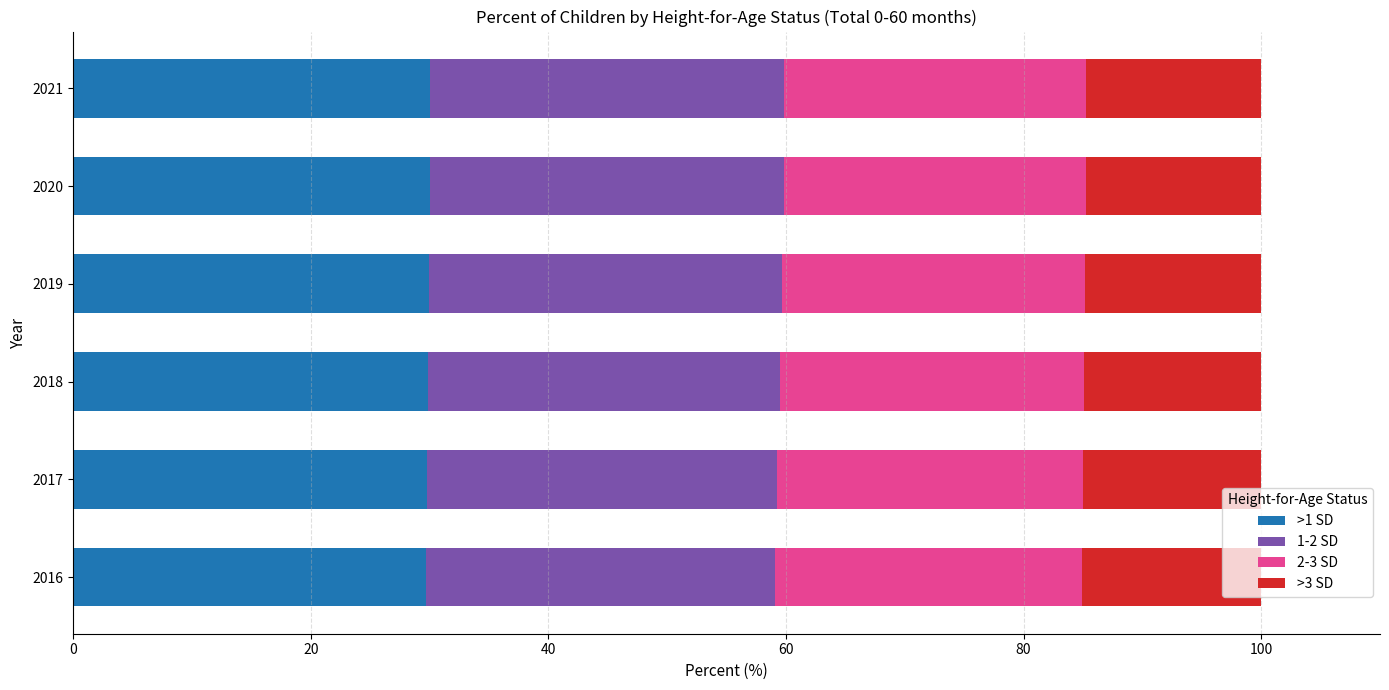

What is the total value across all series at 2019?

100.0